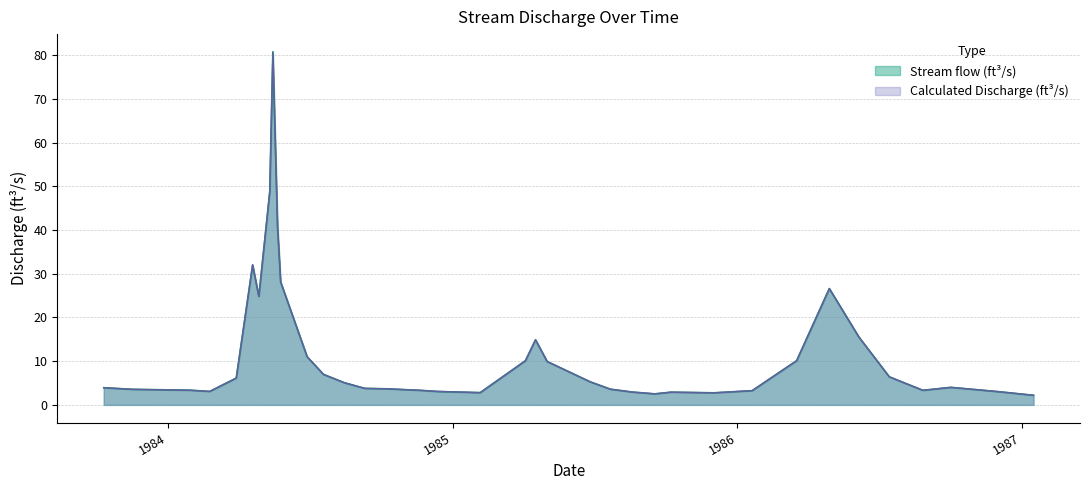

What is the lowest value of the Stream flow (ft³/s) series?

2.2